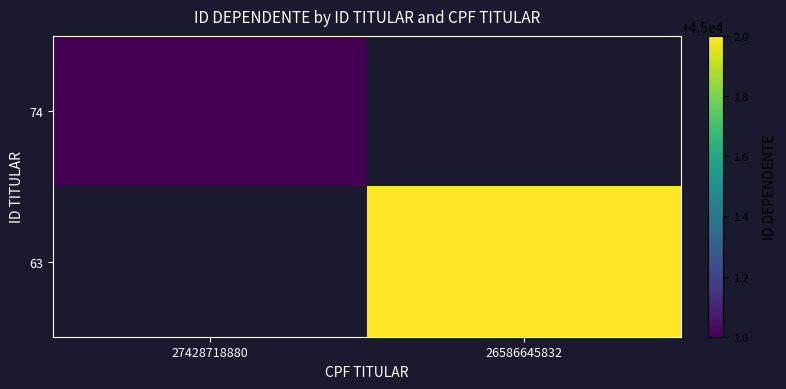

How many values in 74 are above zero?

1